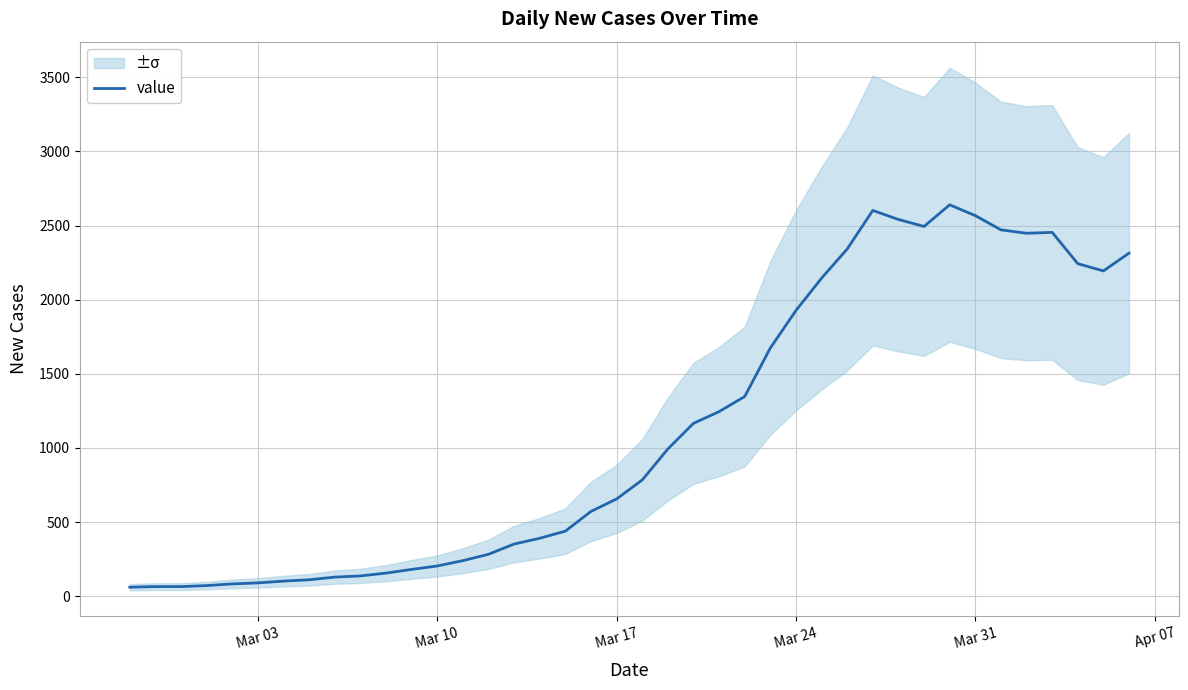

What is the maximum value for value?

2640